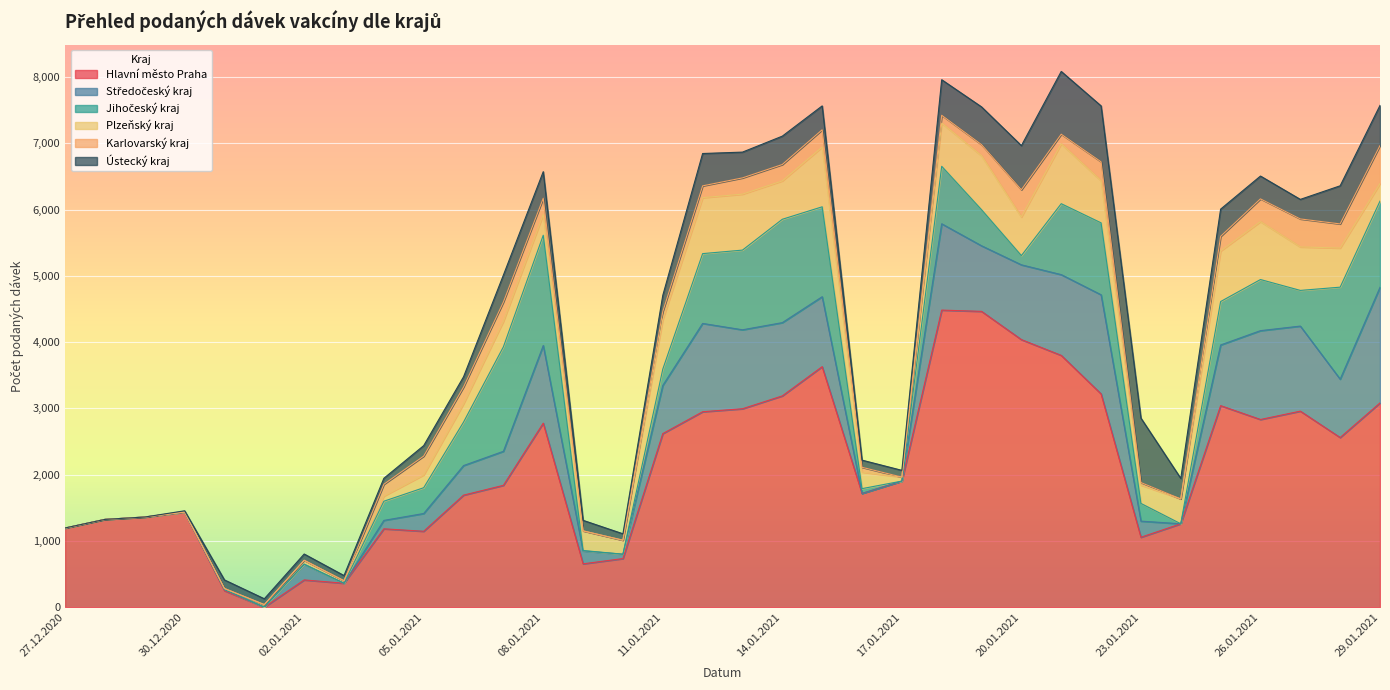

How many lines are shown in the chart?

6